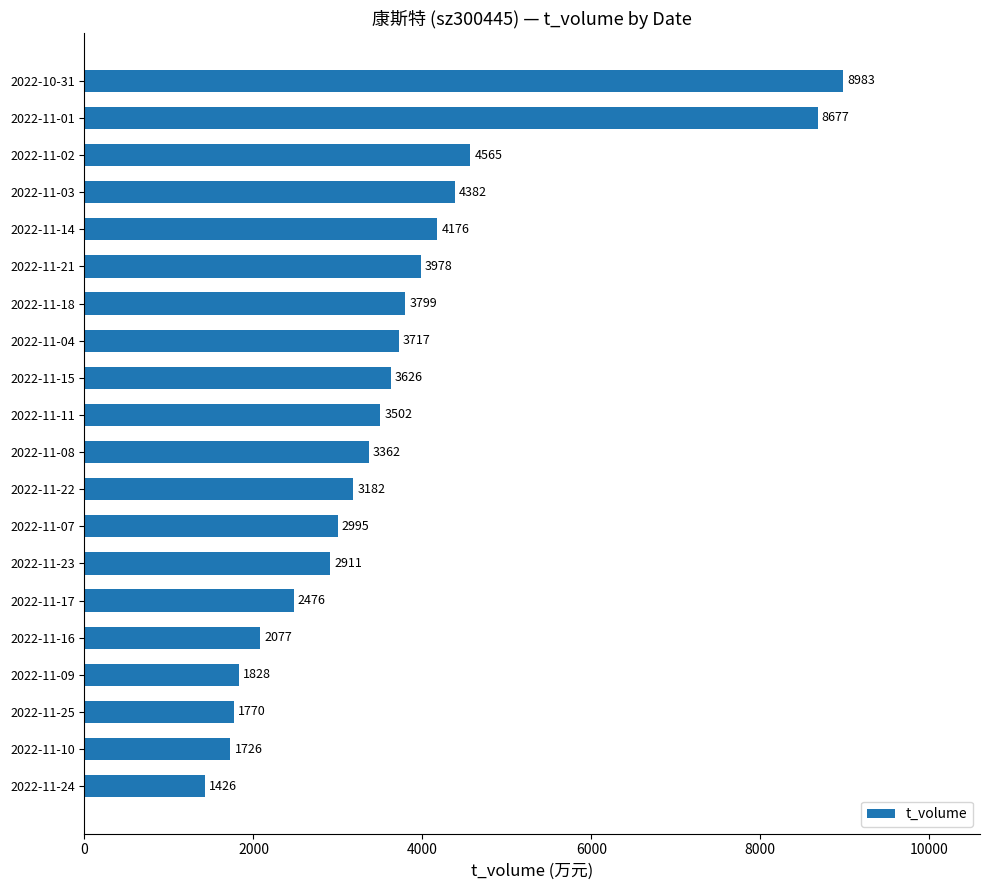

Reading bottom to top, list all the values displayed in this chart.

1426	1726	1770	1828	2077	2476	2911	2995	3182	3362	3502	3626	3717	3799	3978	4176	4382	4565	8677	8983